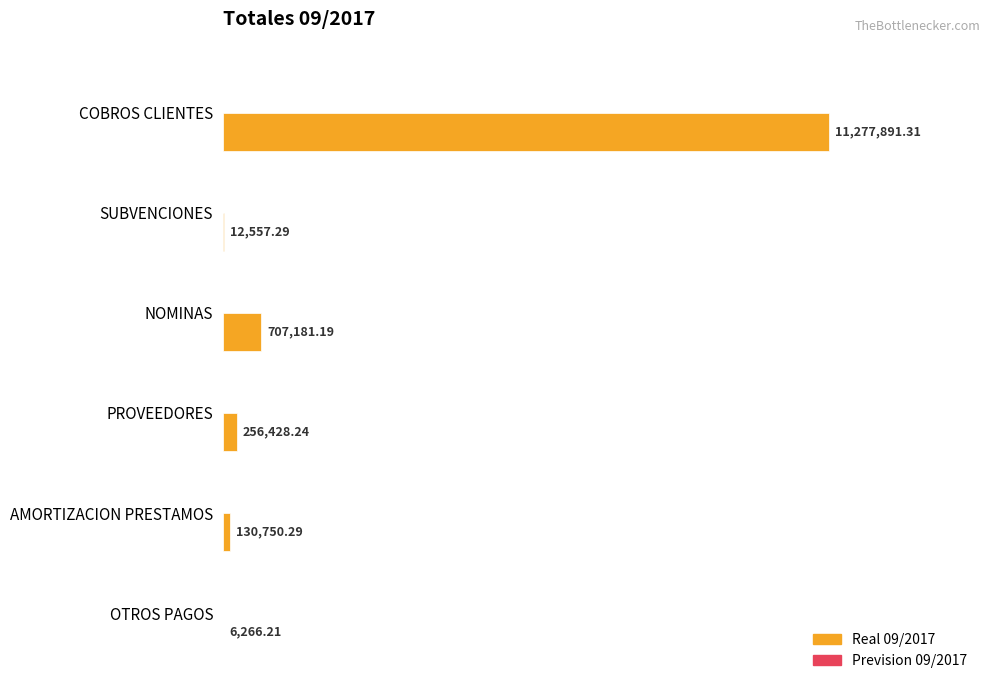

Approximately how many times larger is the value at COBROS CLIENTES compared to SUBVENCIONES?

898.1